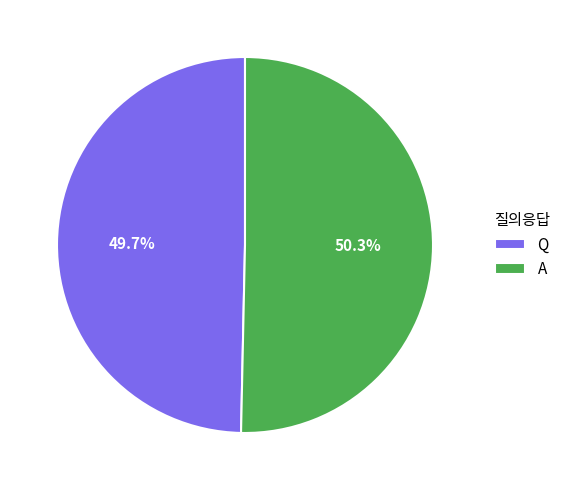

Does any single category account for the majority?

Yes